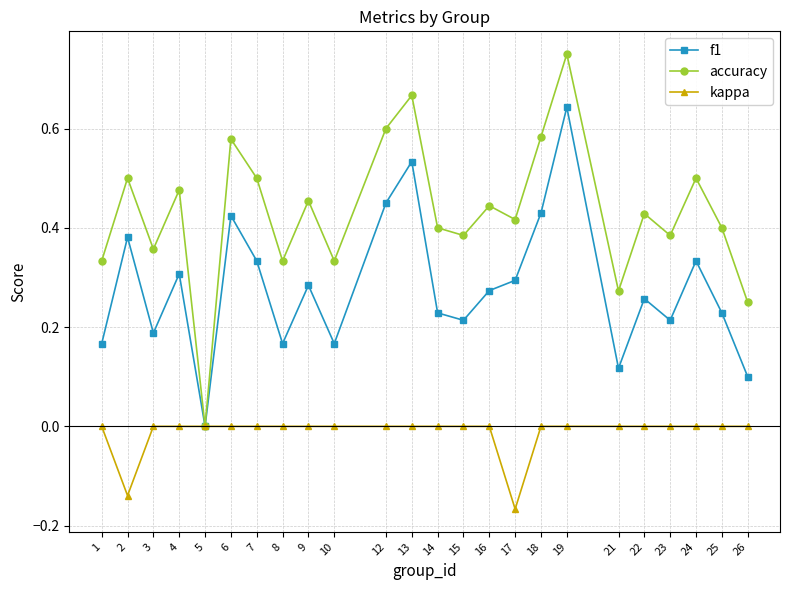

Which label corresponds to the largest value in the chart?

19